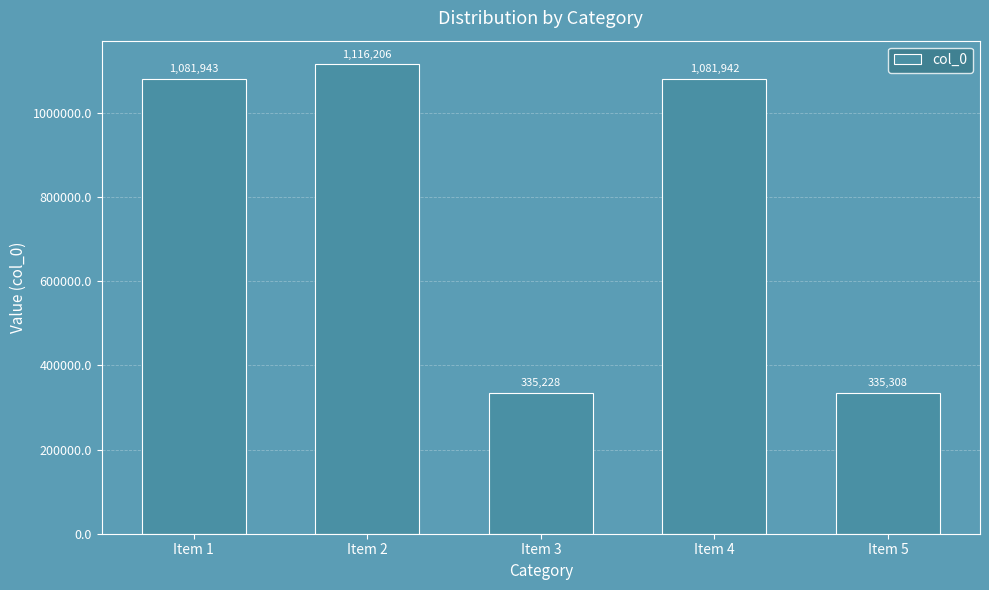

Rank the categories by value from lowest to highest.

Item 3, Item 5, Item 4, Item 1, Item 2